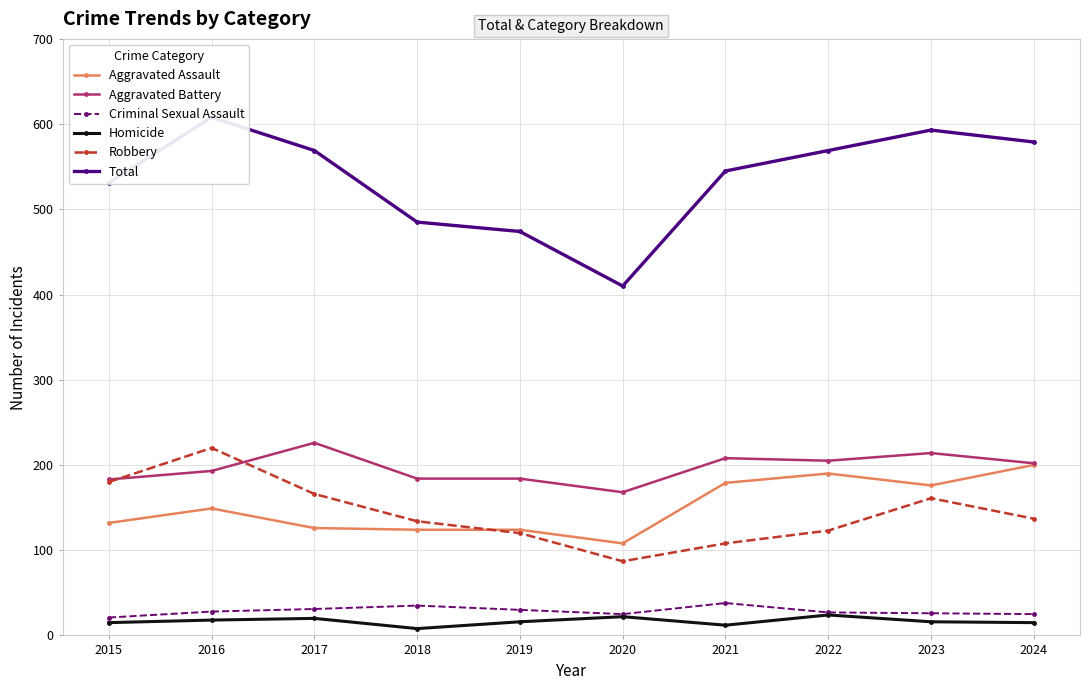

True or false: Robbery and Total cross at least once.

False